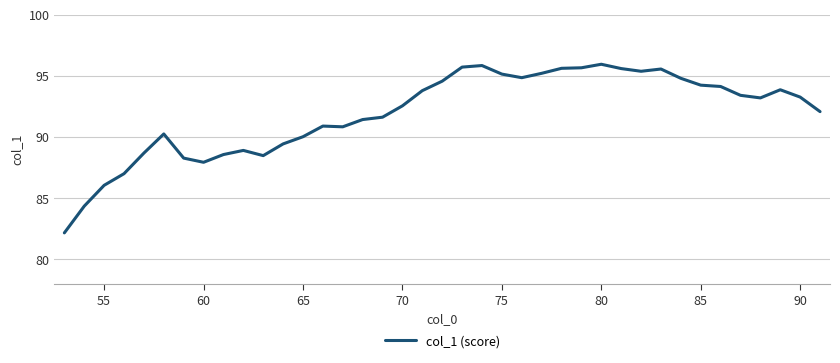

How many series are shown in this chart?

1